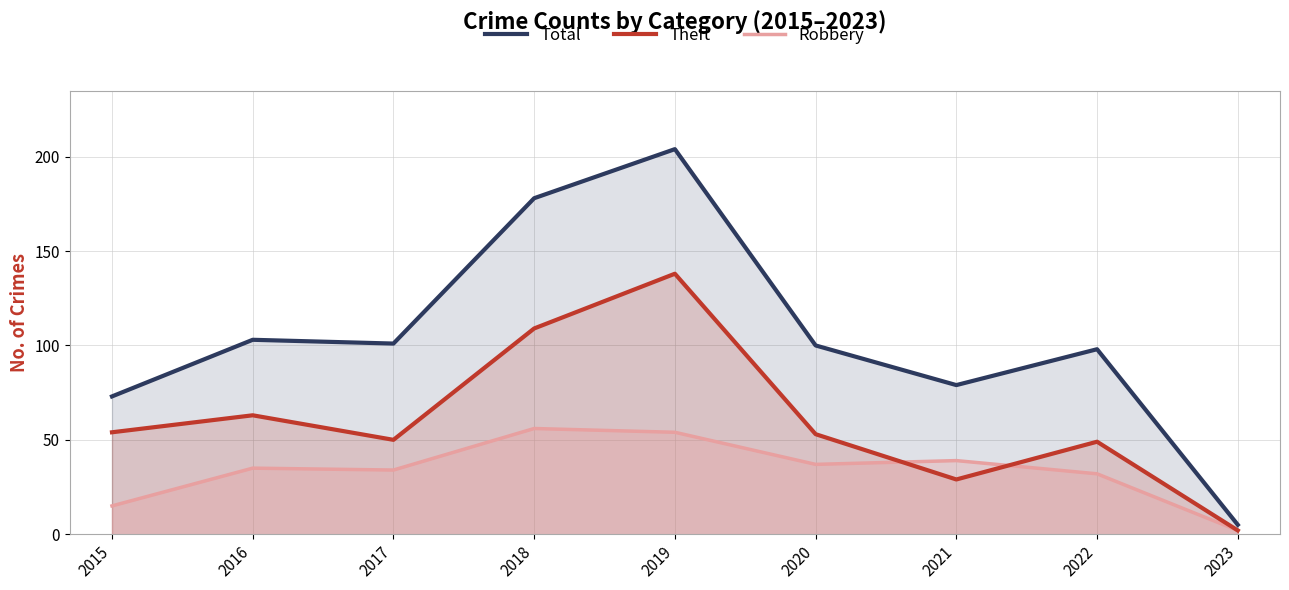

Where does the Total series first go above 100?

2016